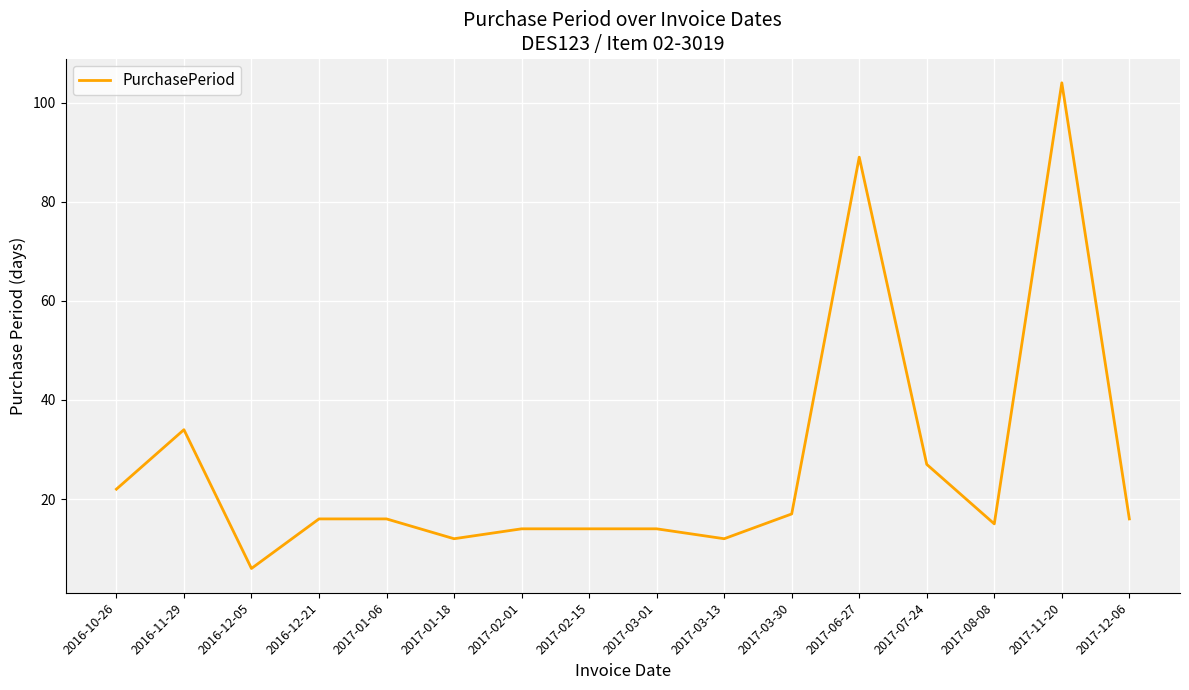

What is the ratio of the value at 2017-12-06 to the value at 2017-08-08?

1.1